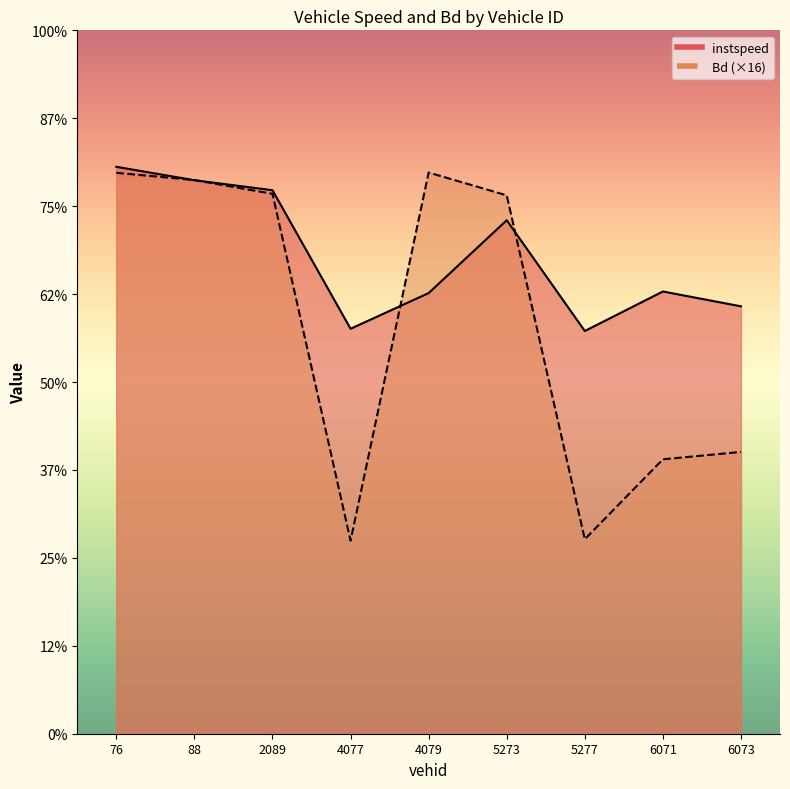

Is it true that instspeed equals 7.3 at 2089.0?

False